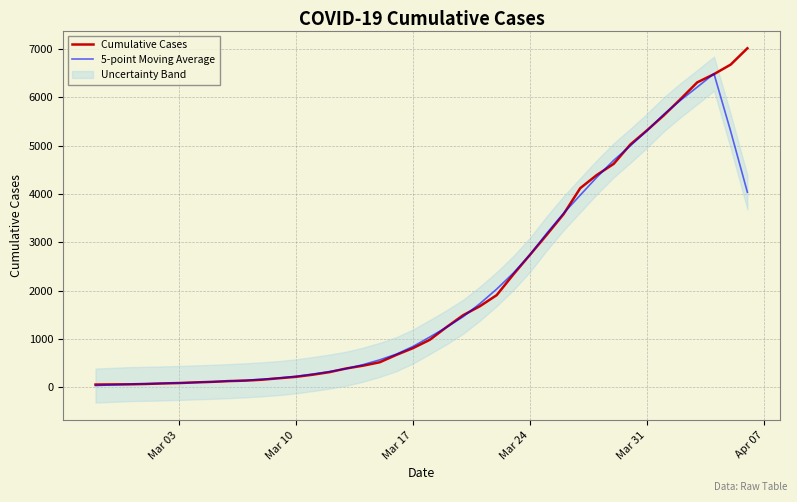

What is the value of the Cumulative Cases point at the 27th from the left?

2745.0